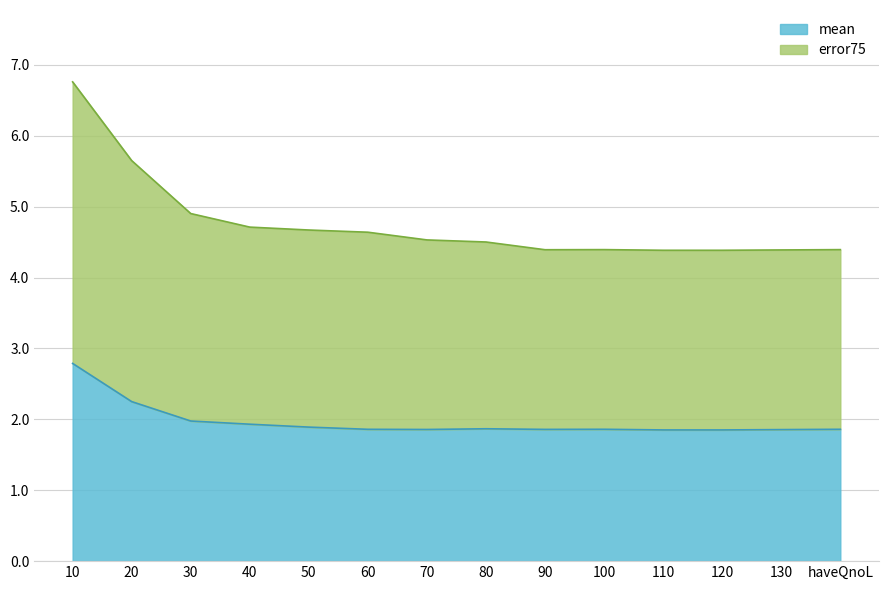

True or false: error75 and mean cross at least once.

False